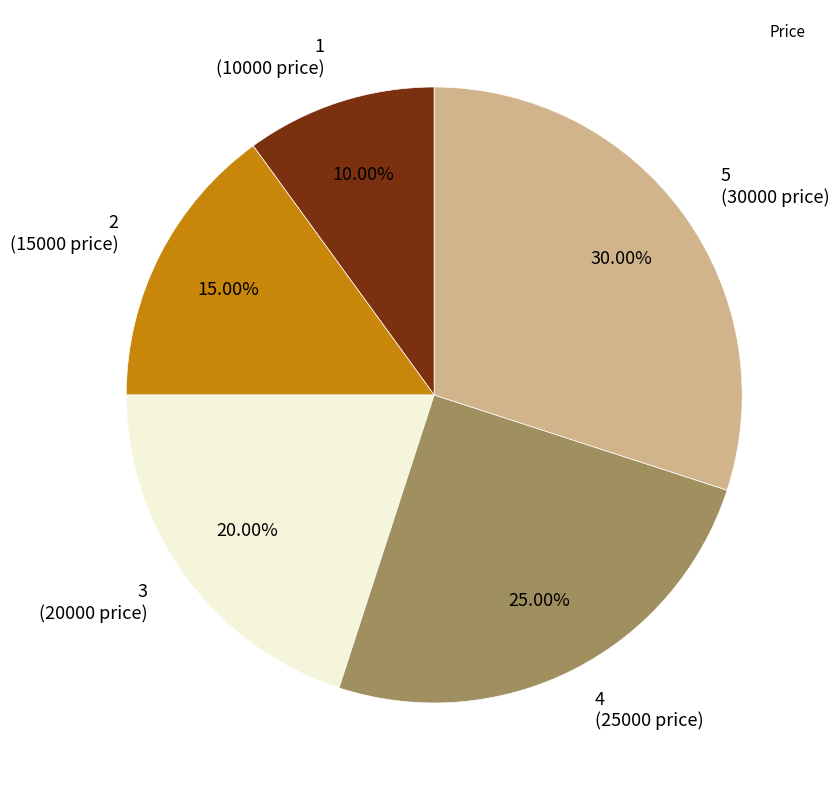

Which has a higher value, 2 (15000 price) or 4 (25000 price)?

4 (25000 price)